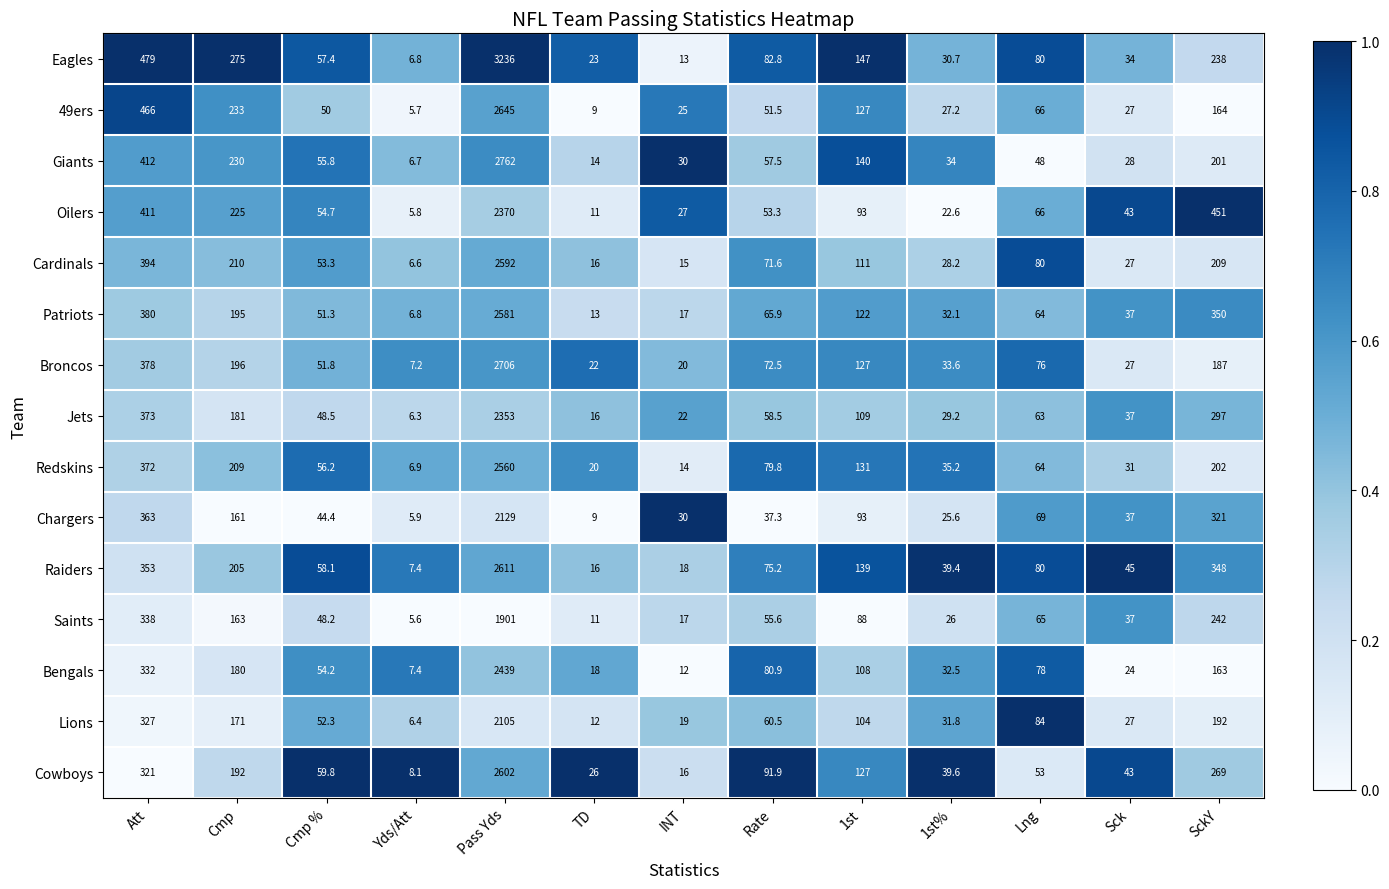

What is the average value of the Saints series?

230.6